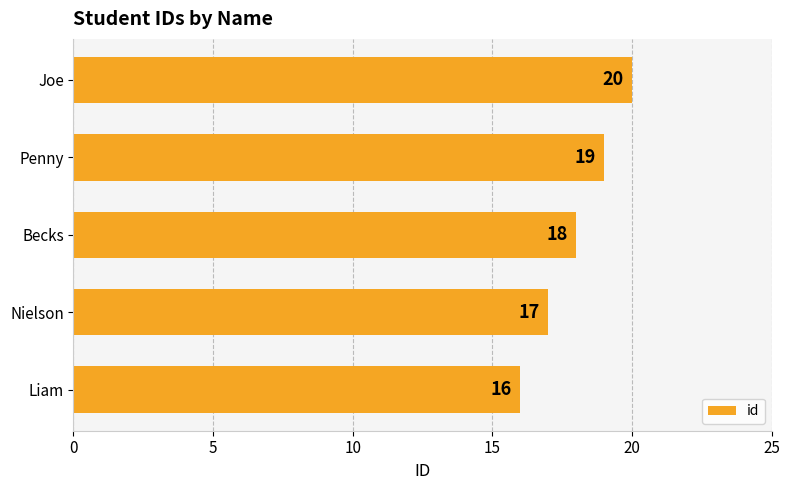

List the labels in order of value, smallest first.

Liam, Nielson, Becks, Penny, Joe